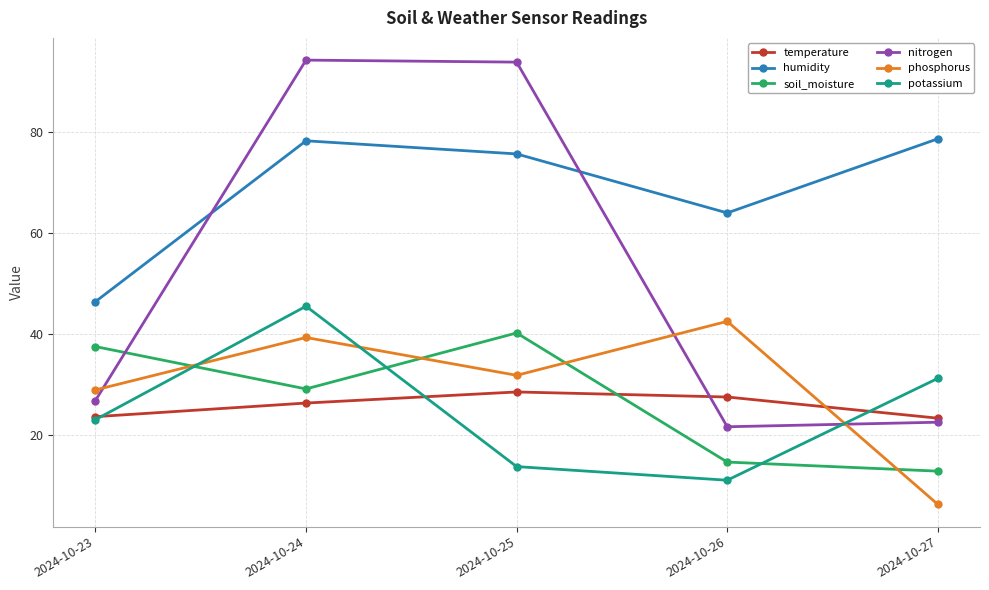

The value of humidity at 2024-10-25 is 75.7. True or false?

True